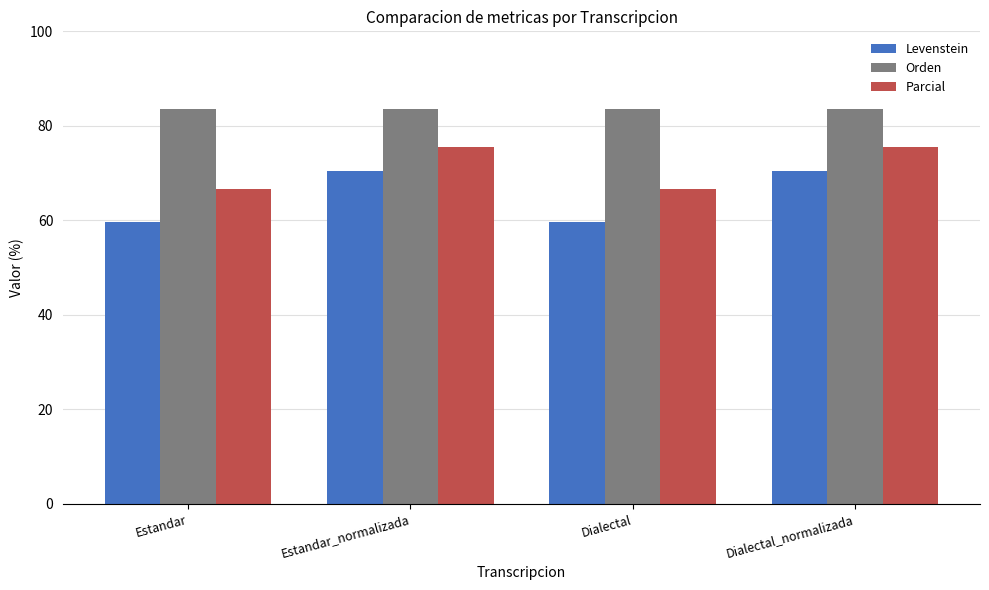

Reading right to left, what are all the values shown in this chart?

Levenstein: 70.4	59.7	70.4	59.7
Orden: 83.5	83.5	83.5	83.5
Parcial: 75.6	66.7	75.6	66.7